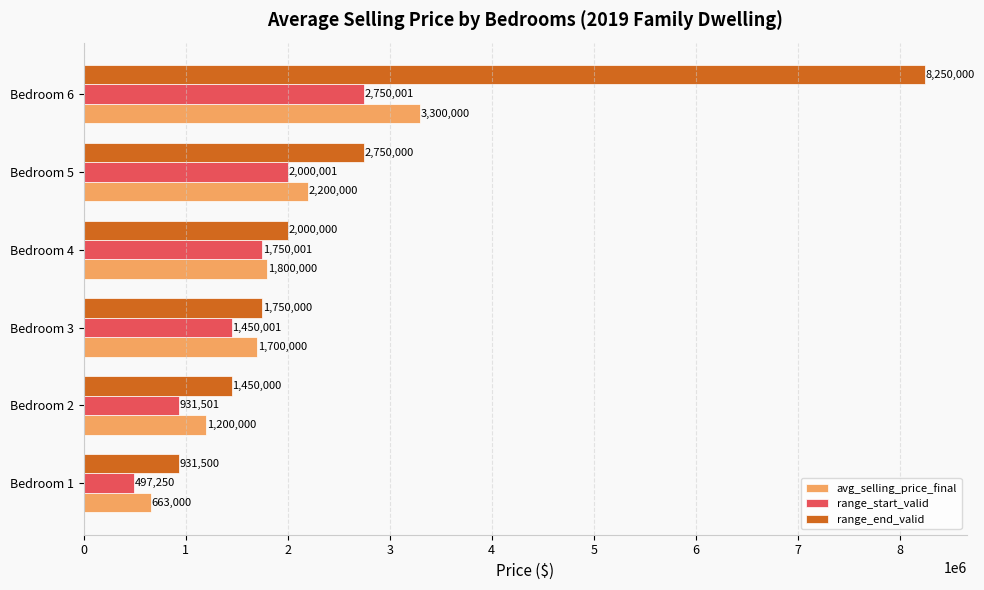

Count the avg_selling_price_final values in the range 1200000 to 2200000.

4